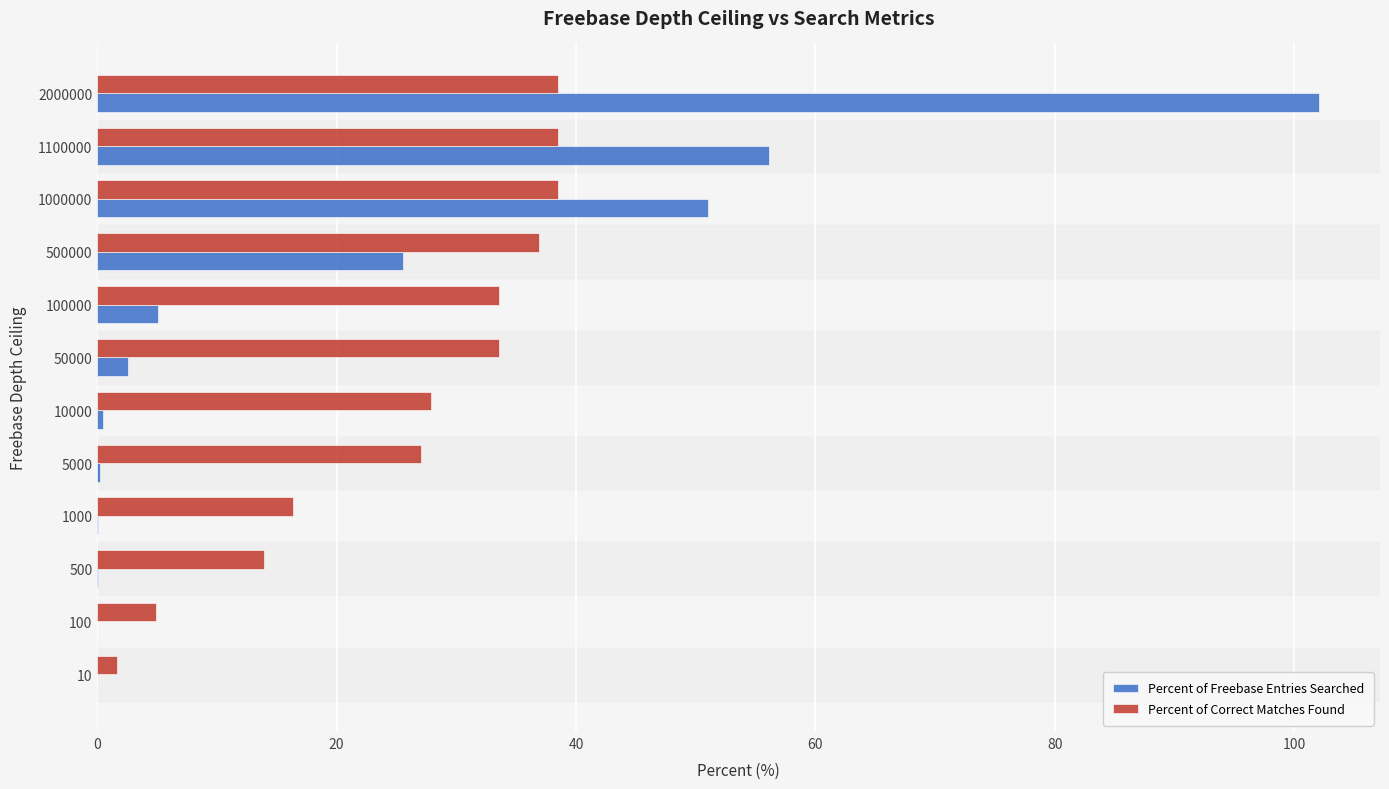

At which label is Percent of Correct Matches Found closest to 20?

1000